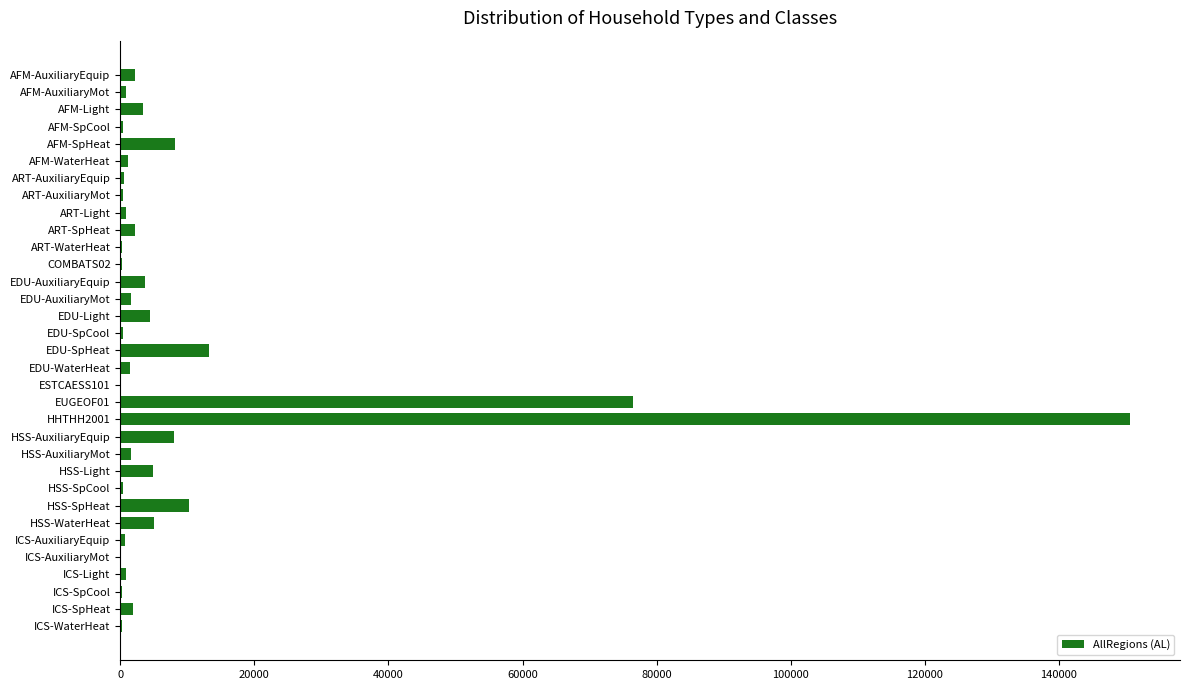

What is the sum of all values?

306057.6